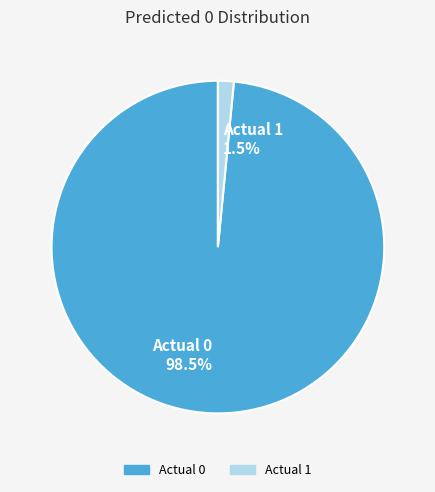

What is the largest slice in the pie chart?

Actual 0